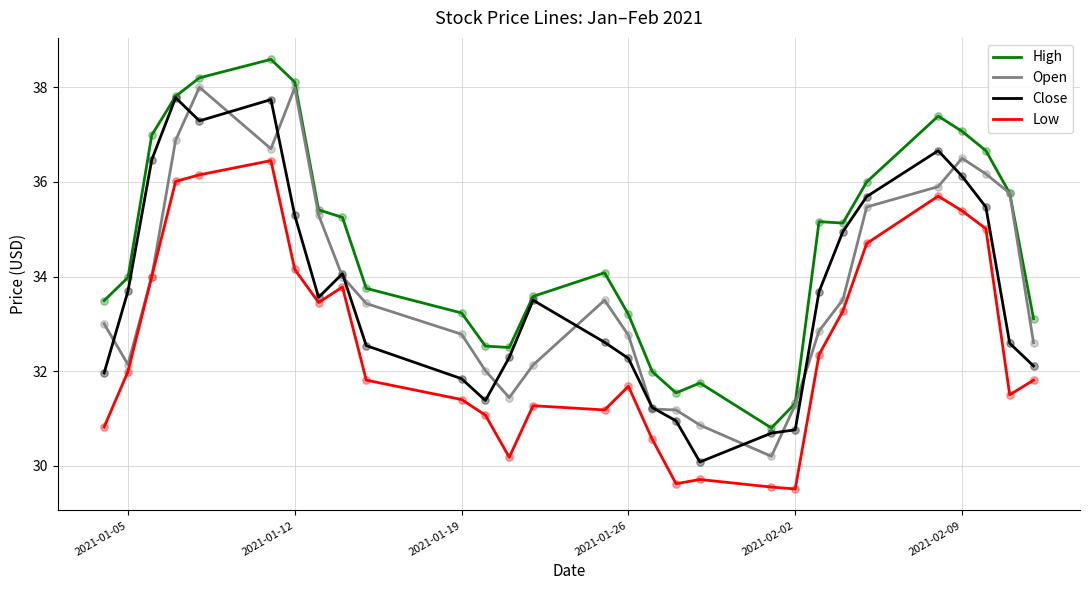

Which series has the largest total across all categories?

High